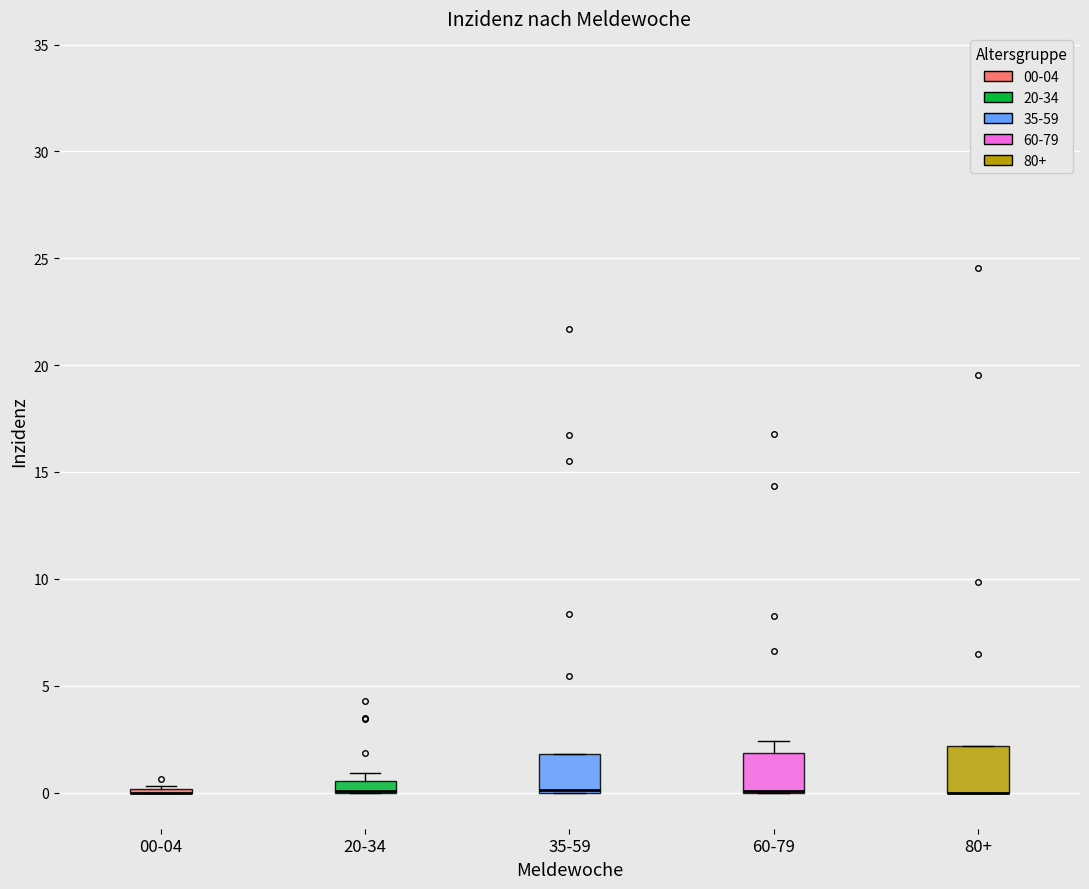

Where is the lower edge of the box for 20-34 on the y-axis? The values are not printed on the chart, so give them approximately, as read against the axis.

0.0